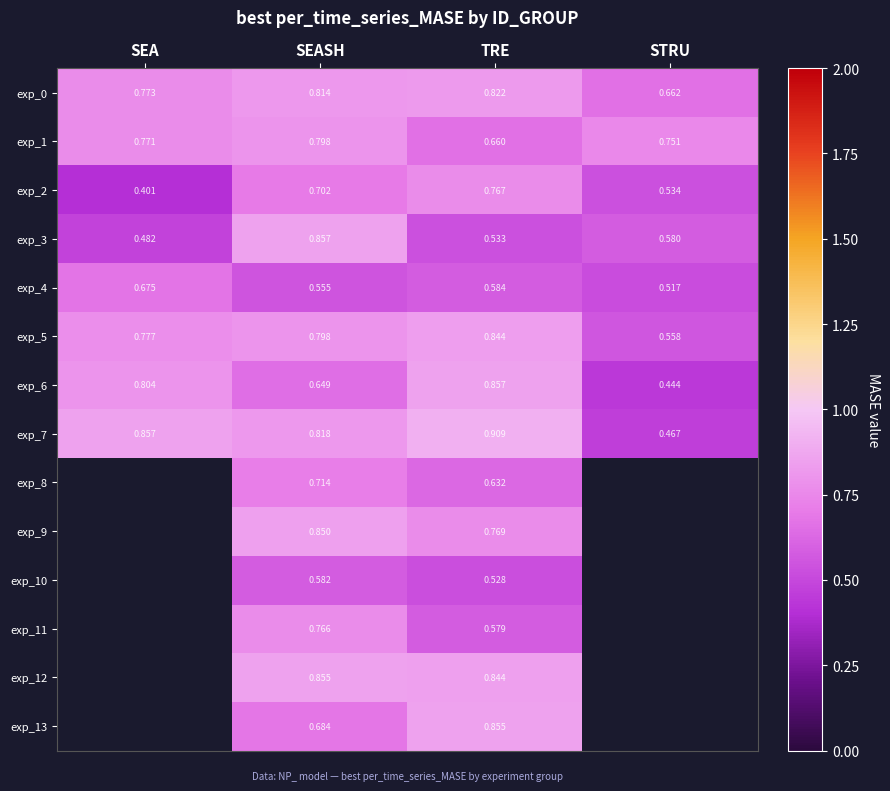

At how many categories does at least one series exceed 0?

4